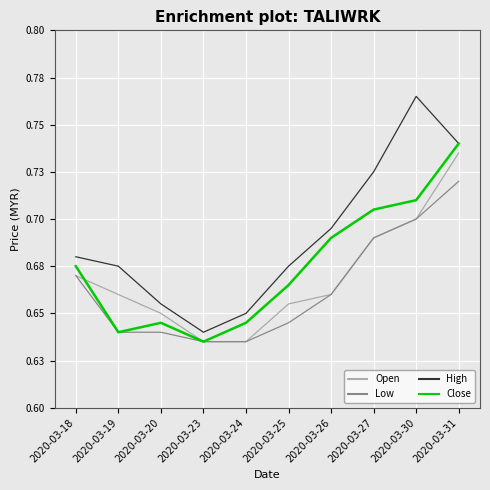

Which series has the largest total across all categories?

High